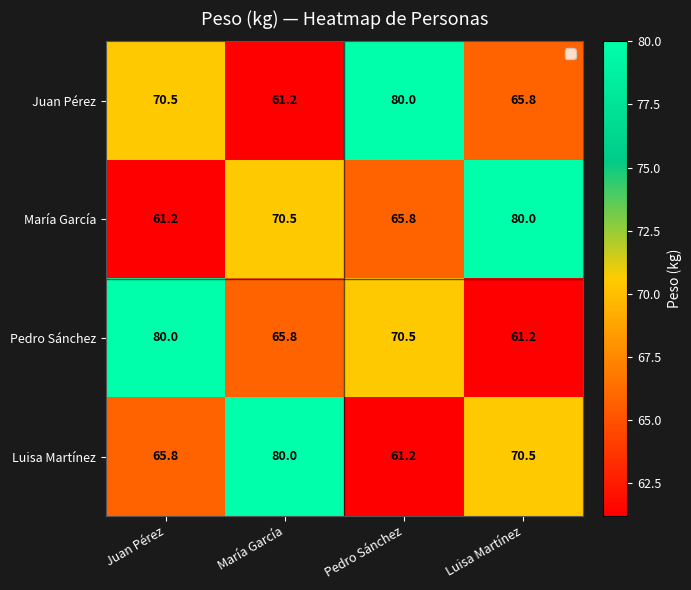

Reading left to right, what are all the values shown in this chart?

Juan Pérez: 70.5	61.2	80.0	65.8
María García: 61.2	70.5	65.8	80.0
Pedro Sánchez: 80.0	65.8	70.5	61.2
Luisa Martínez: 65.8	80.0	61.2	70.5